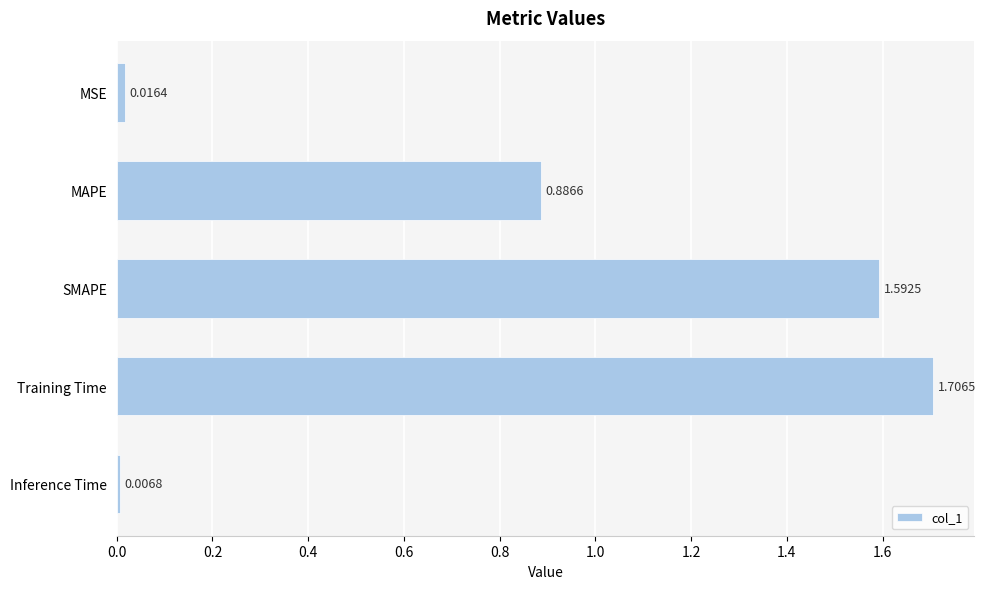

Does the chart contain stacked bars?

No